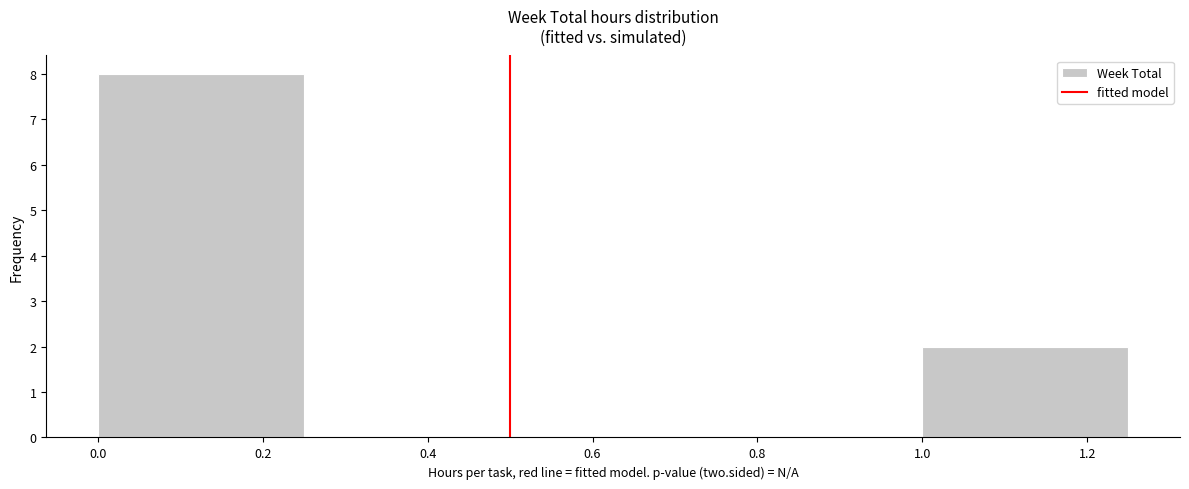

How tall is the bar that spans 0.00 to 0.25 on the x-axis? The values are not printed on the chart, so give them approximately, as read against the axis.

8